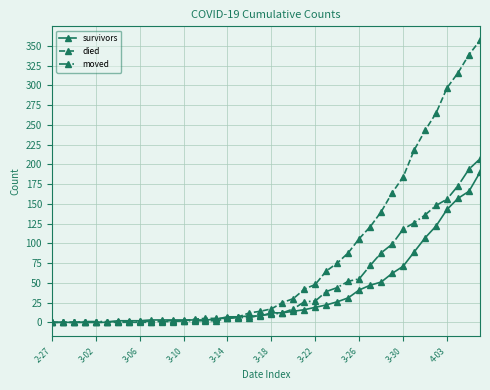

Which series has the largest total across all categories?

died